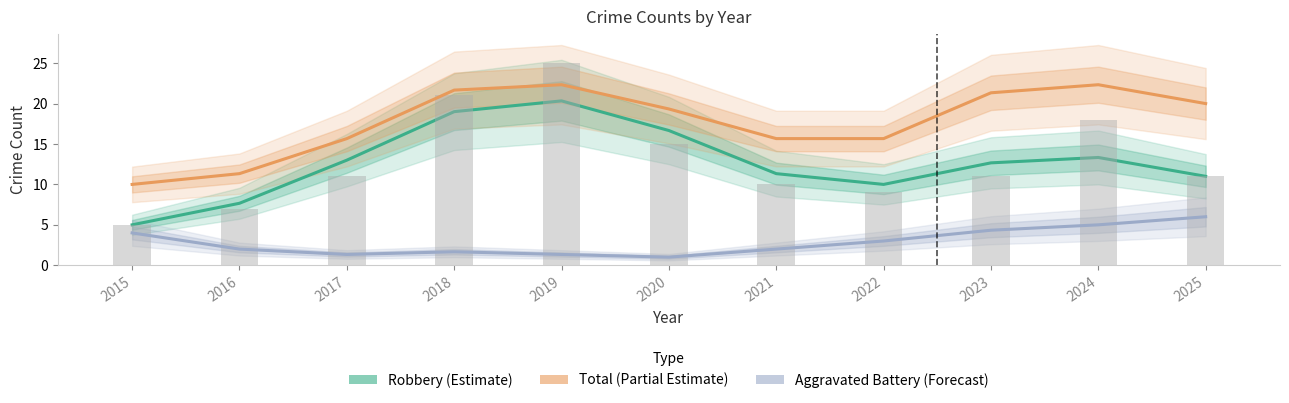

Between 2021 and 2022, which is larger?

2021